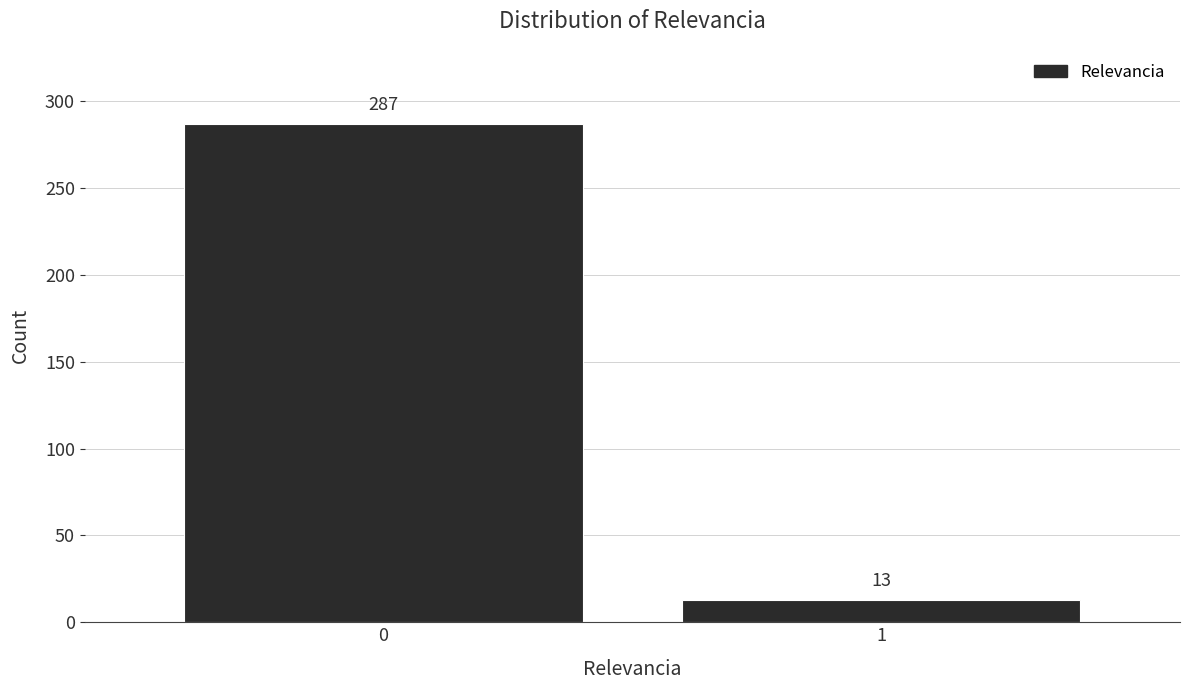

Reading left to right, extract all data points from this chart.

287	13